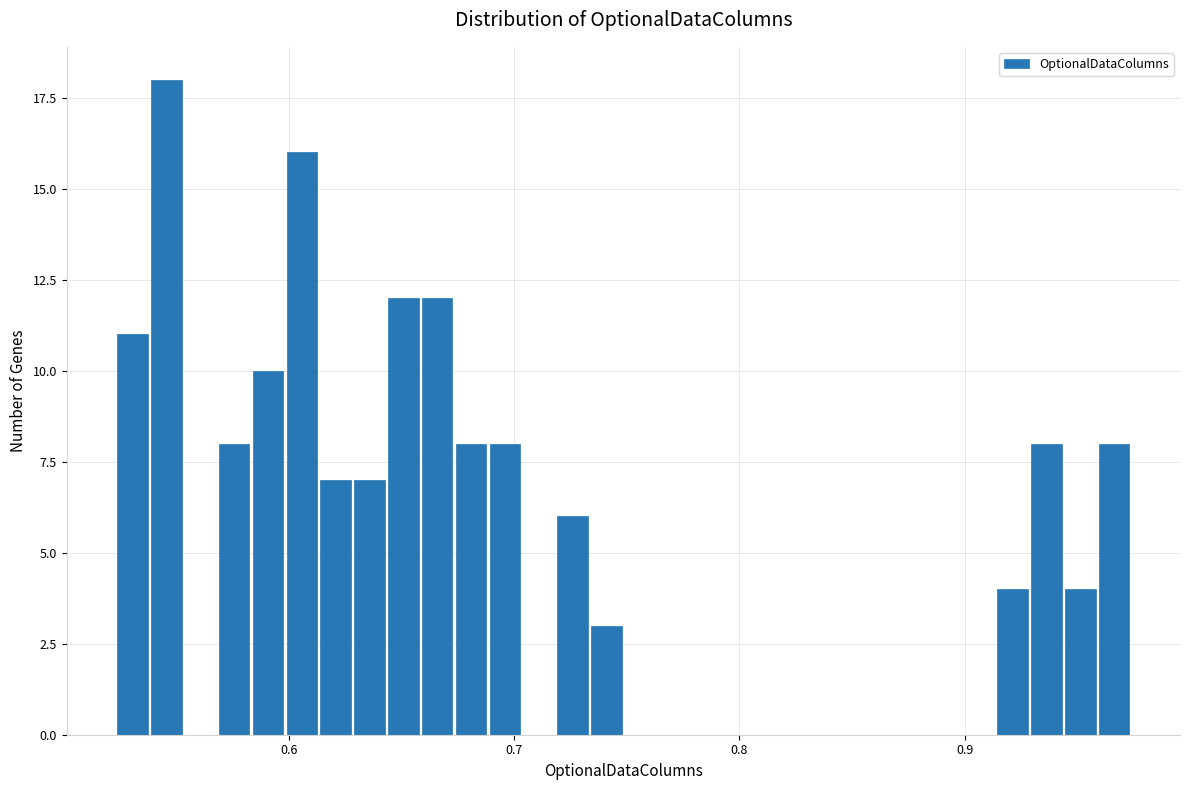

Read against the x-axis, roughly where is the centre of the tallest bar?

0.55